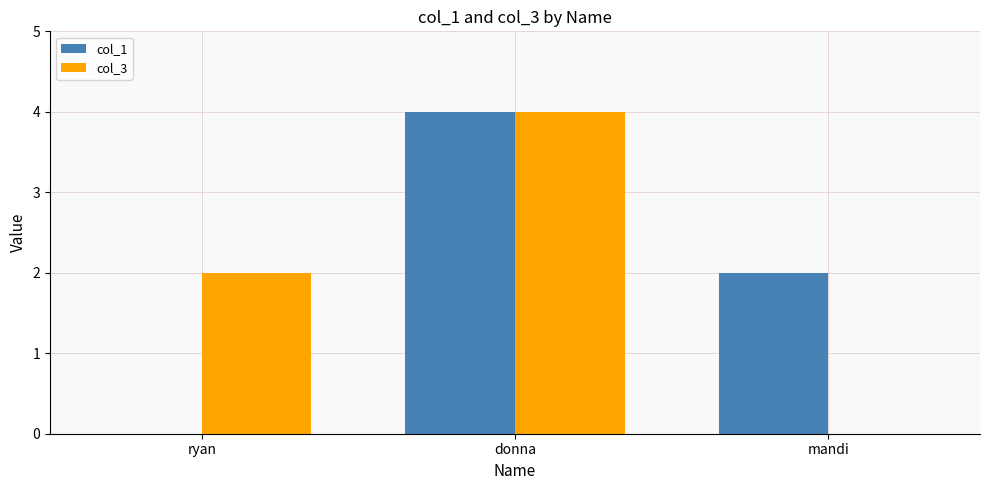

Count the number of categories in the chart.

3